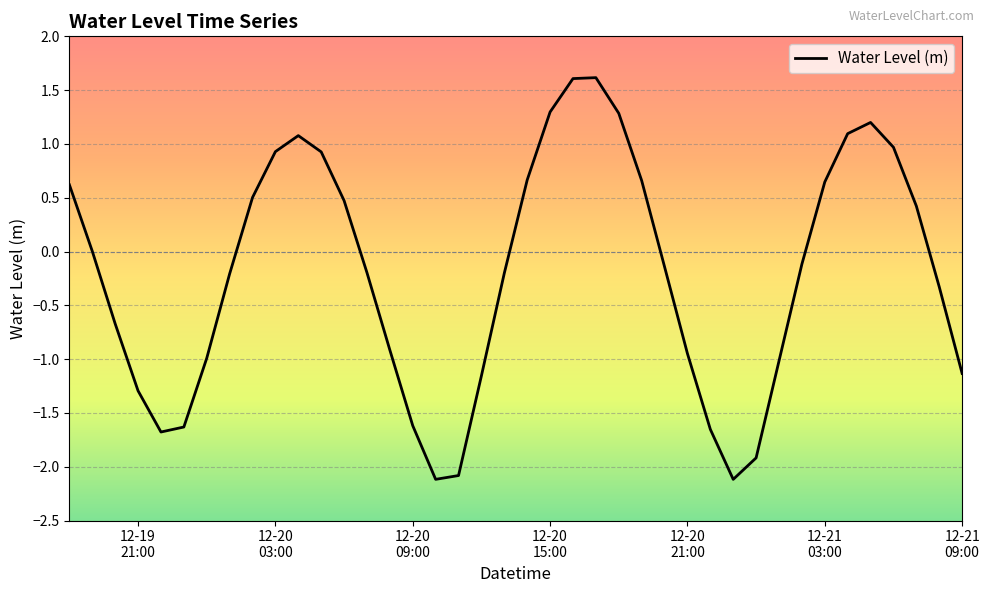

What is the maximum value shown in the chart?

1.6